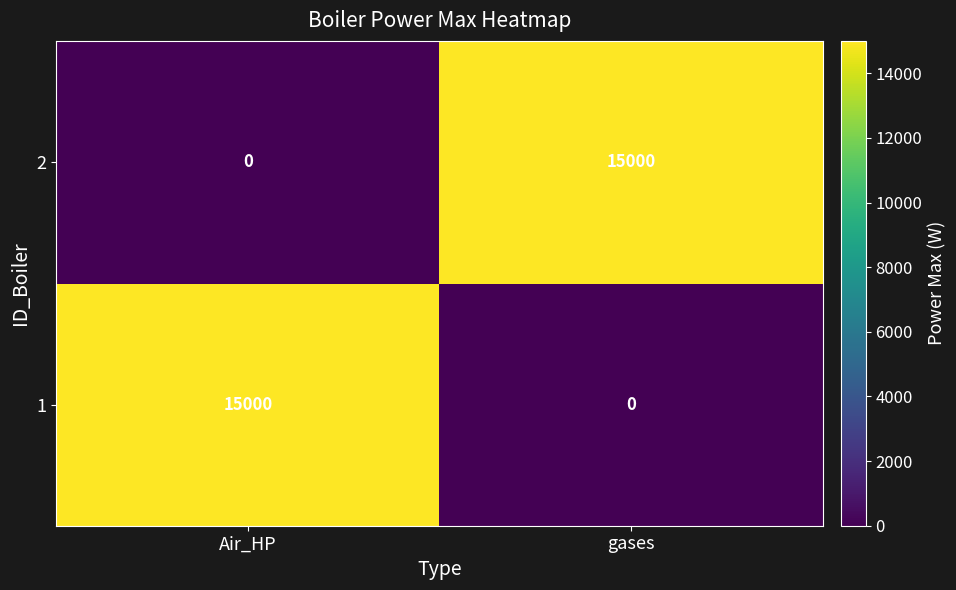

Where is 2 nearest to the value 7500?

Air_HP